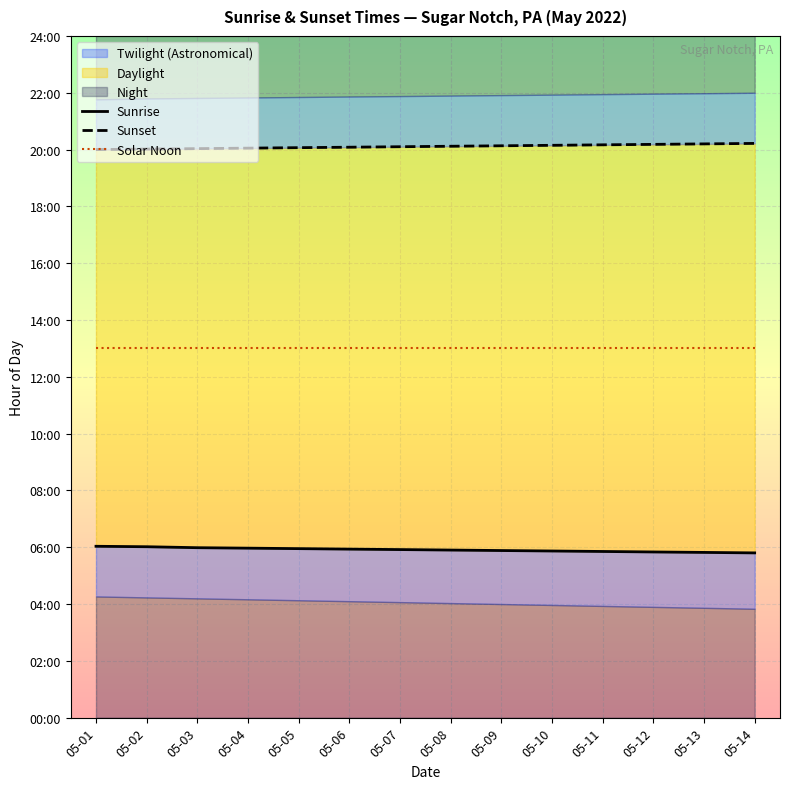

Does the chart display data point markers on the line(s)?

No